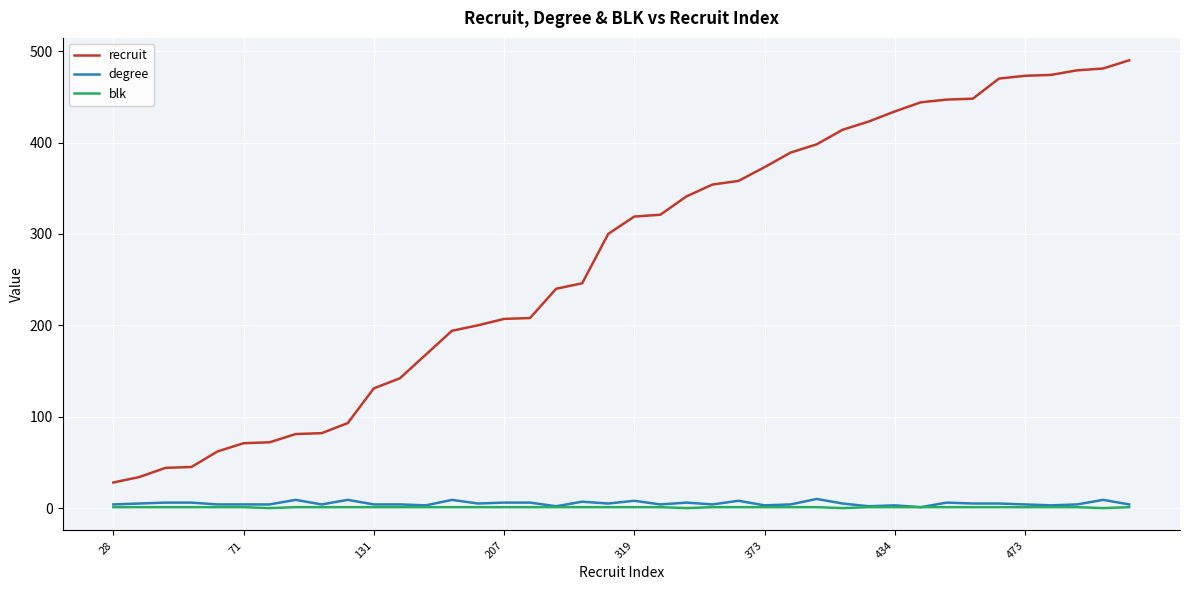

Is this an area chart (filled region under the line)?

No